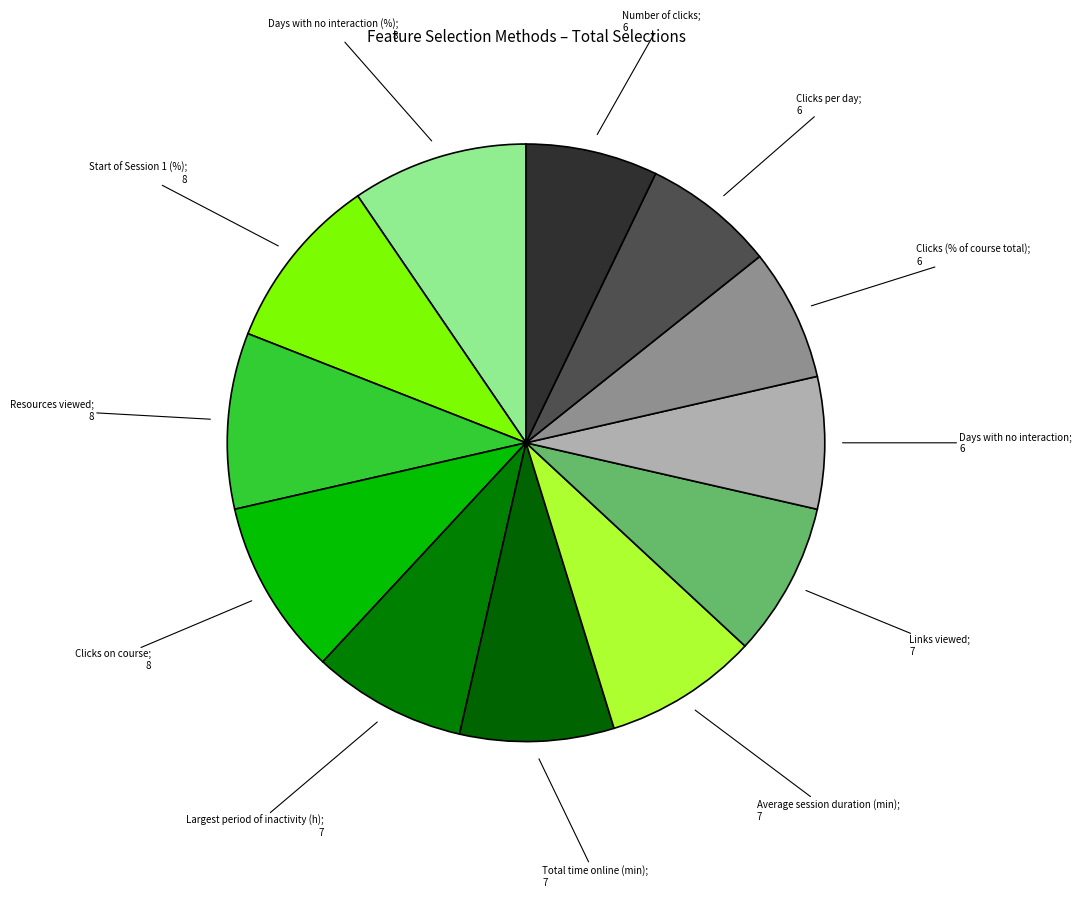

Count the number of slices in the pie.

12